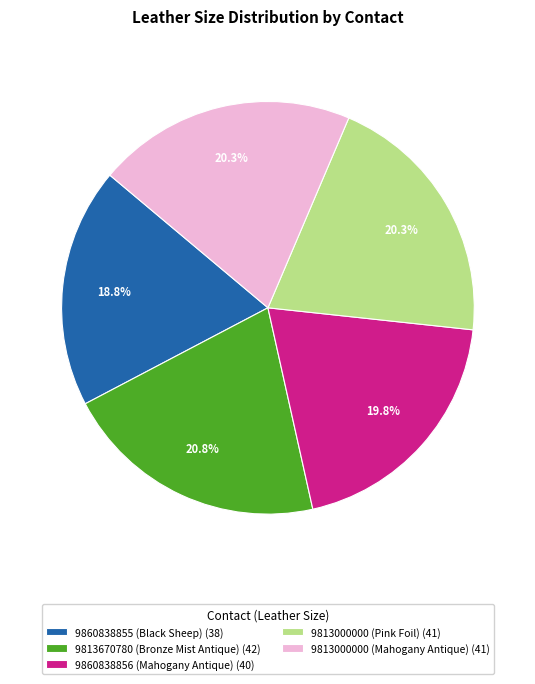

What percentage is the 9813670780 (Bronze Mist Antique) slice, to the nearest percent?

21%